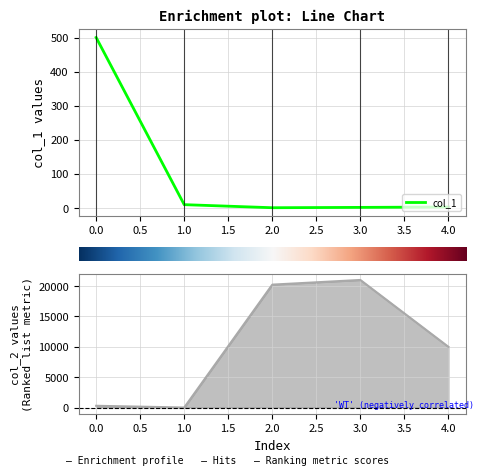

True or false: col_2 and col_1 cross at least once.

True